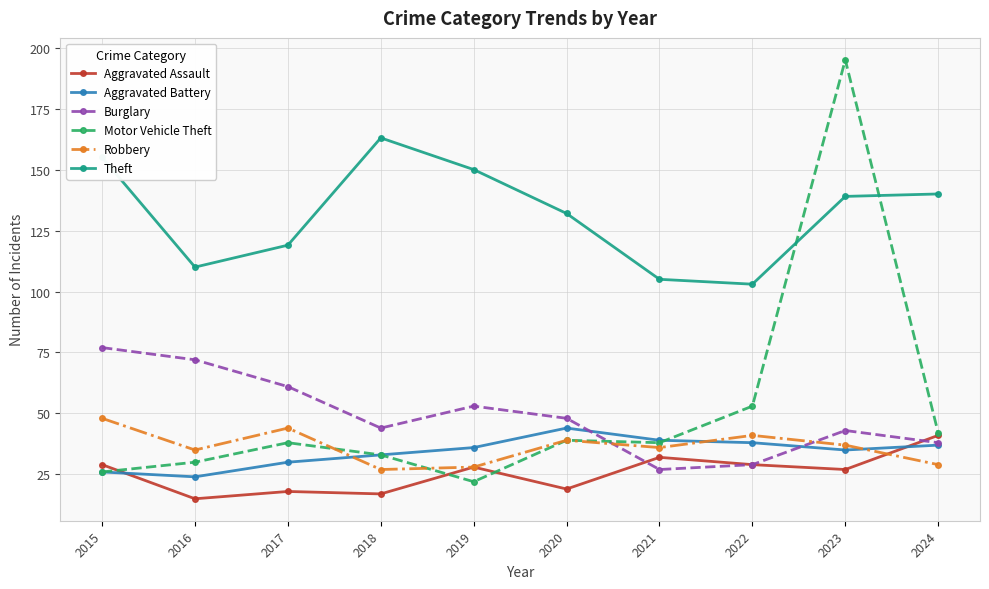

What value does the Burglary series have at 2023, to the nearest 5?

45